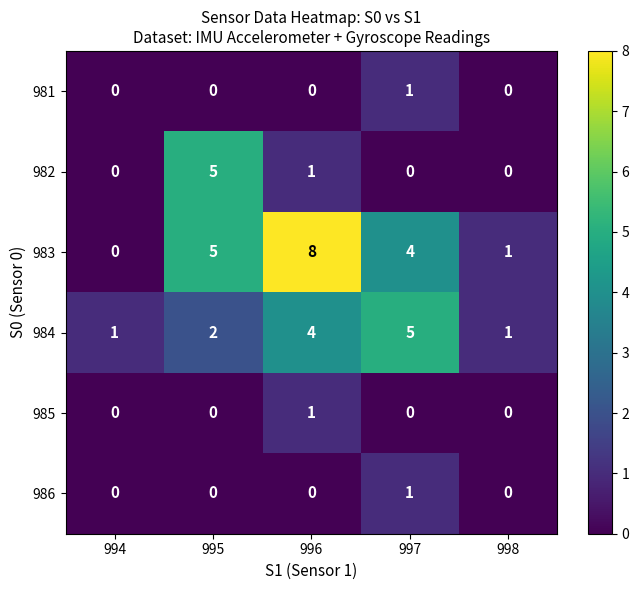

Count the 982 values in the range 0 to 1.

4